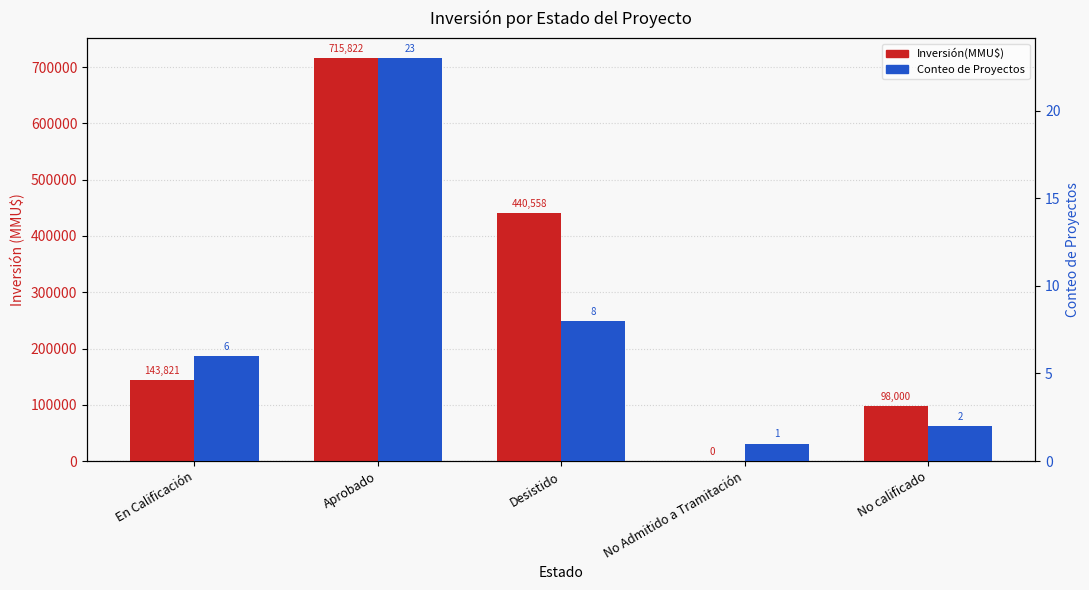

The Inversión(MMU$) series shows 715822 at Aprobado. True or false?

True